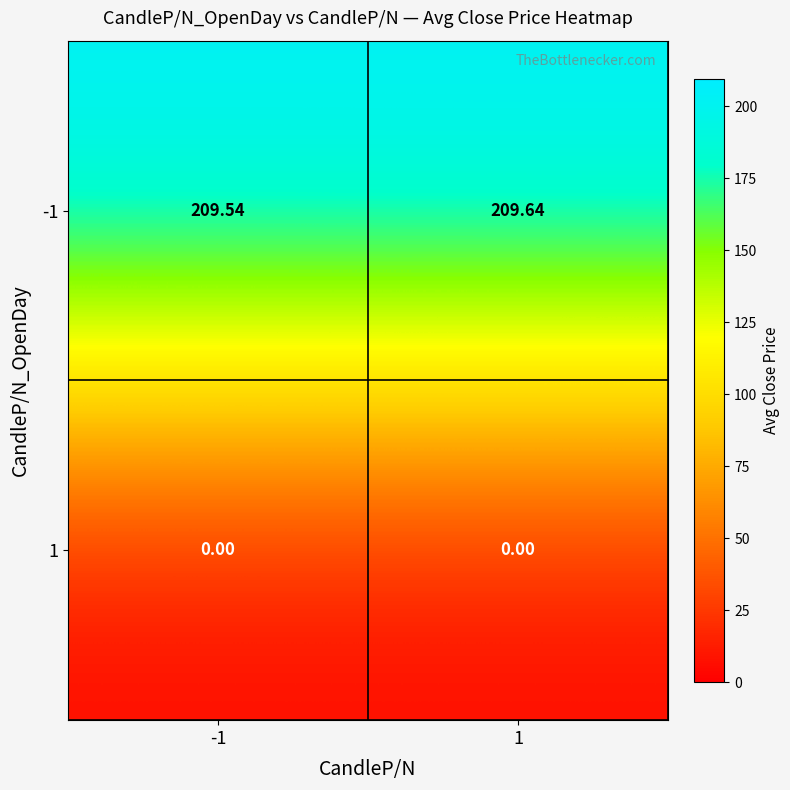

What is the total value across all series at -1?

209.5